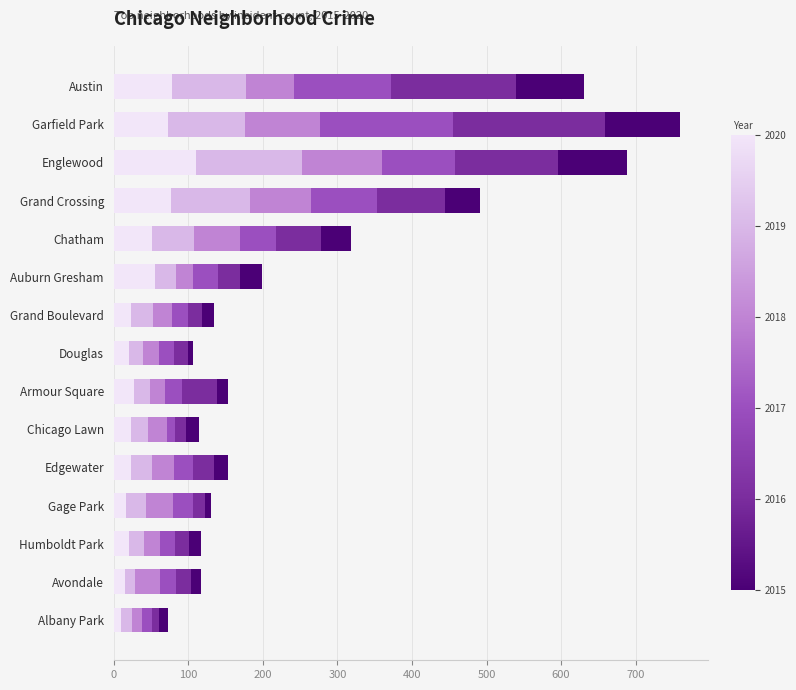

What is the total value across all series at Garfield Park?

759